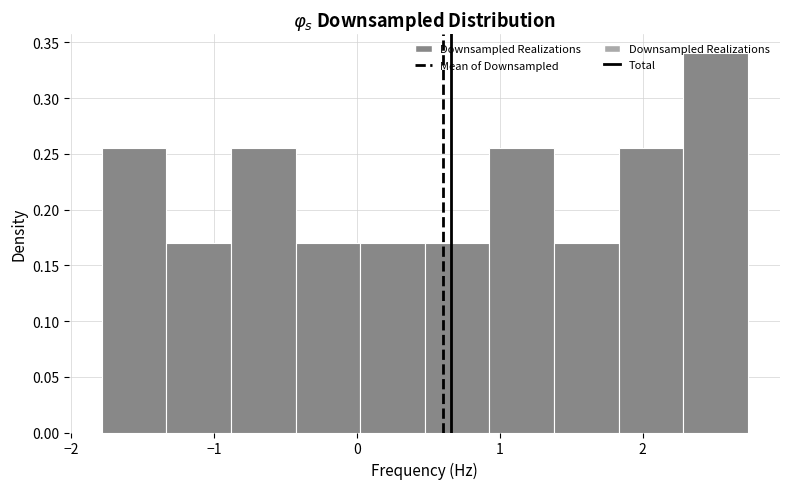

What is the height of the bar covering 0.5 to 0.9 on the x-axis? Neither the bar edges nor the heights are printed on the chart, so give them approximately, as read against the axes.

0.170